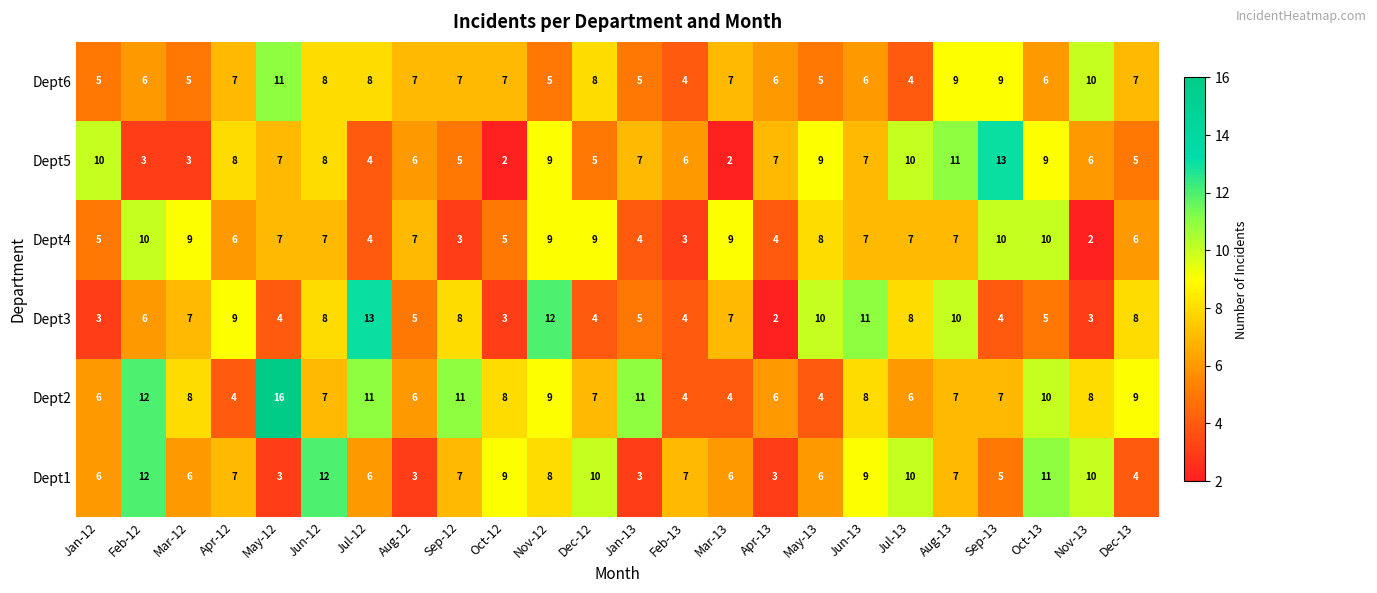

At which category does the chart reach its peak across all series?

May-12